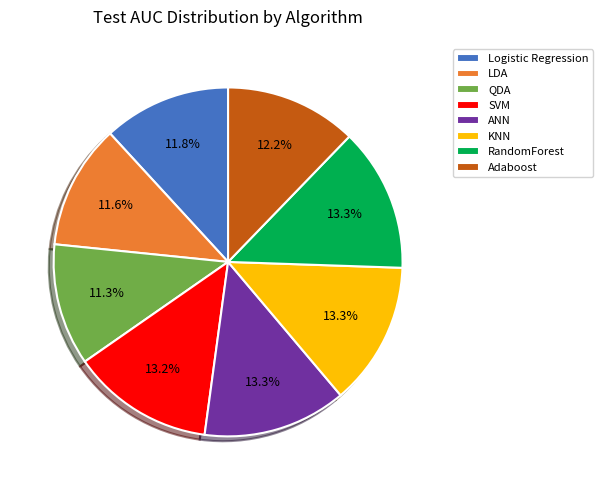

How many slices are in this pie chart?

8